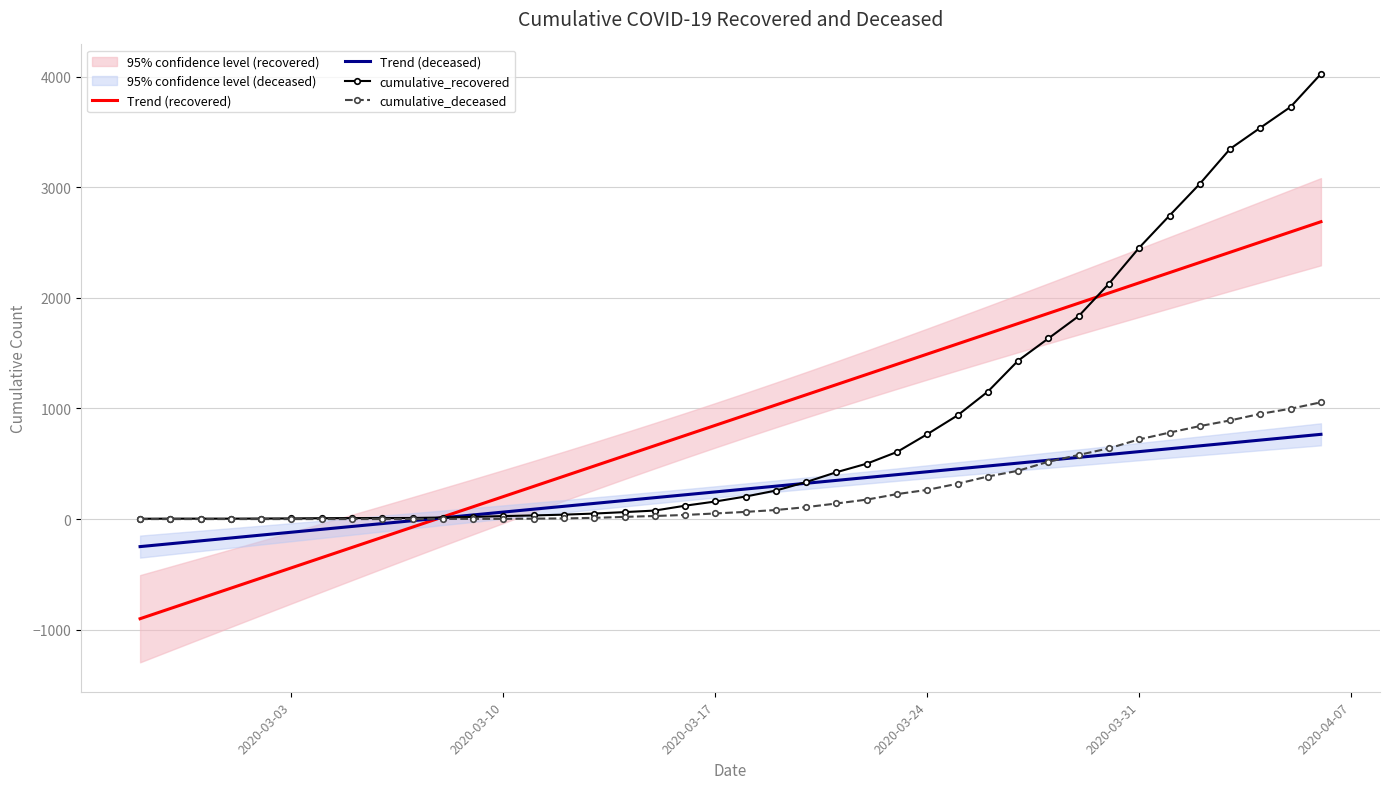

Reading left to right, list all the values displayed in this chart.

Trend (recovered): -901.0	-808.9	-716.9	-624.8	-532.8	-440.7	-348.7	-256.6	-164.6	-72.5	19.5	111.6	203.6	295.7	387.7	479.8	571.8	663.9	755.9	848.0	940.0	1032.0	1124.1	1216.1	1308.2	1400.2	1492.3	1584.3	1676.4	1768.4	1860.5	1952.5	2044.6	2136.6	2228.7	2320.7	2412.8	2504.8	2596.9	2688.9
Trend (deceased): -248.9	-222.9	-196.9	-170.8	-144.8	-118.8	-92.7	-66.7	-40.7	-14.6	11.4	37.4	63.5	89.5	115.5	141.6	167.6	193.6	219.7	245.7	271.7	297.8	323.8	349.8	375.9	401.9	427.9	454.0	480.0	506.1	532.1	558.1	584.2	610.2	636.2	662.3	688.3	714.3	740.4	766.4
cumulative_recovered: 3.0	4.0	4.0	4.0	5.0	6.0	8.0	9.0	9.0	10.0	14.0	20.0	27.0	33.0	40.0	50.0	63.0	77.0	121.0	159.0	204.0	258.0	335.0	424.0	501.0	607.0	768.0	938.0	1153.0	1433.0	1634.0	1836.0	2129.0	2455.0	2745.0	3032.0	3348.0	3539.0	3728.0	4026.0
cumulative_deceased: 0.0	0.0	0.0	0.0	0.0	0.0	0.0	0.0	0.0	1.0	2.0	2.0	2.0	4.0	6.0	11.0	20.0	28.0	37.0	51.0	65.0	82.0	108.0	141.0	176.0	226.0	264.0	320.0	385.0	437.0	519.0	580.0	640.0	721.0	782.0	841.0	892.0	952.0	998.0	1056.0